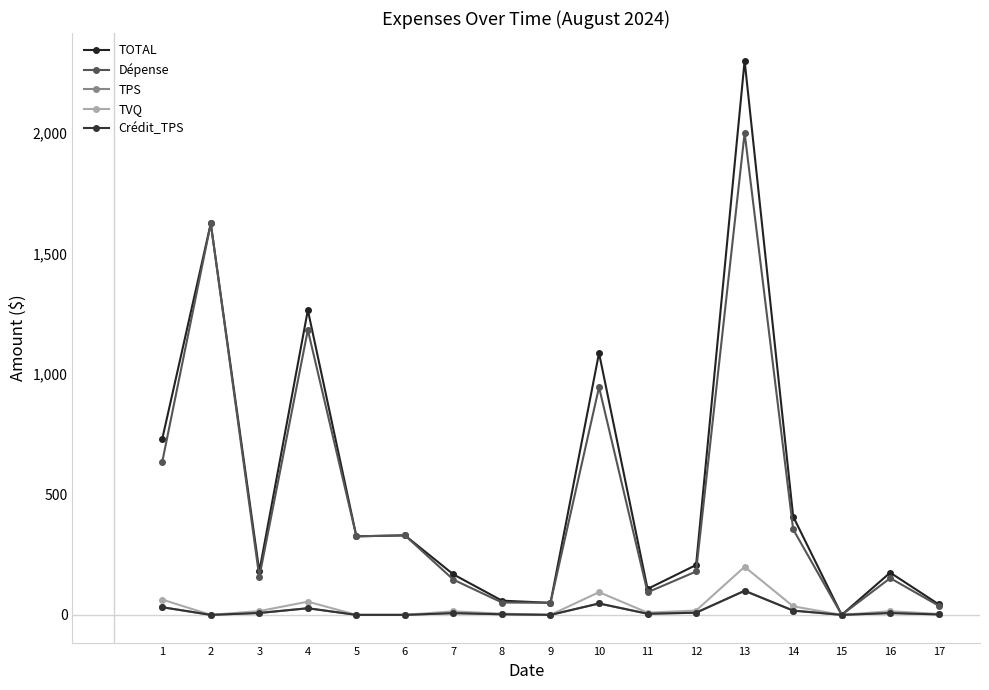

The Crédit_TPS series shows 7.6 at 16. True or false?

True